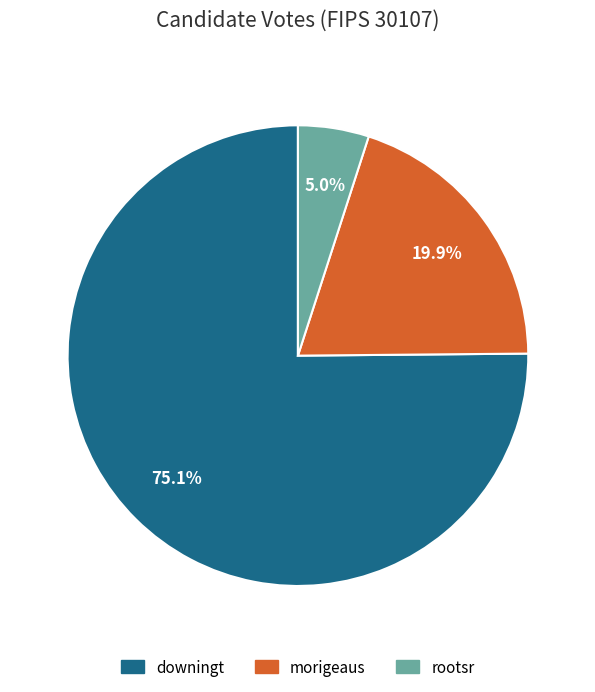

Which slice represents more than half of the pie?

downingt